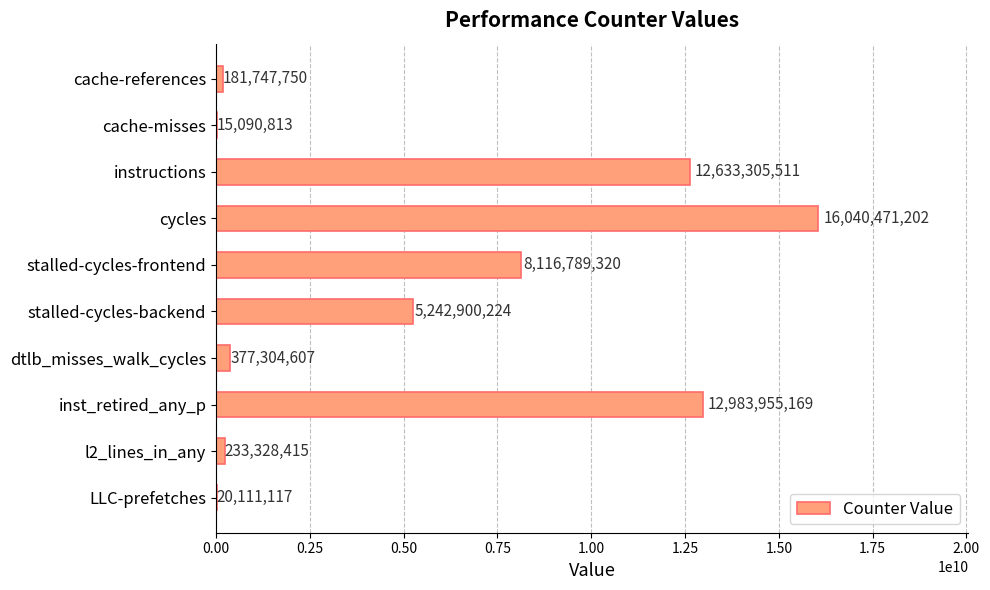

What is the change in value from cache-references to l2_lines_in_any?

+51580665